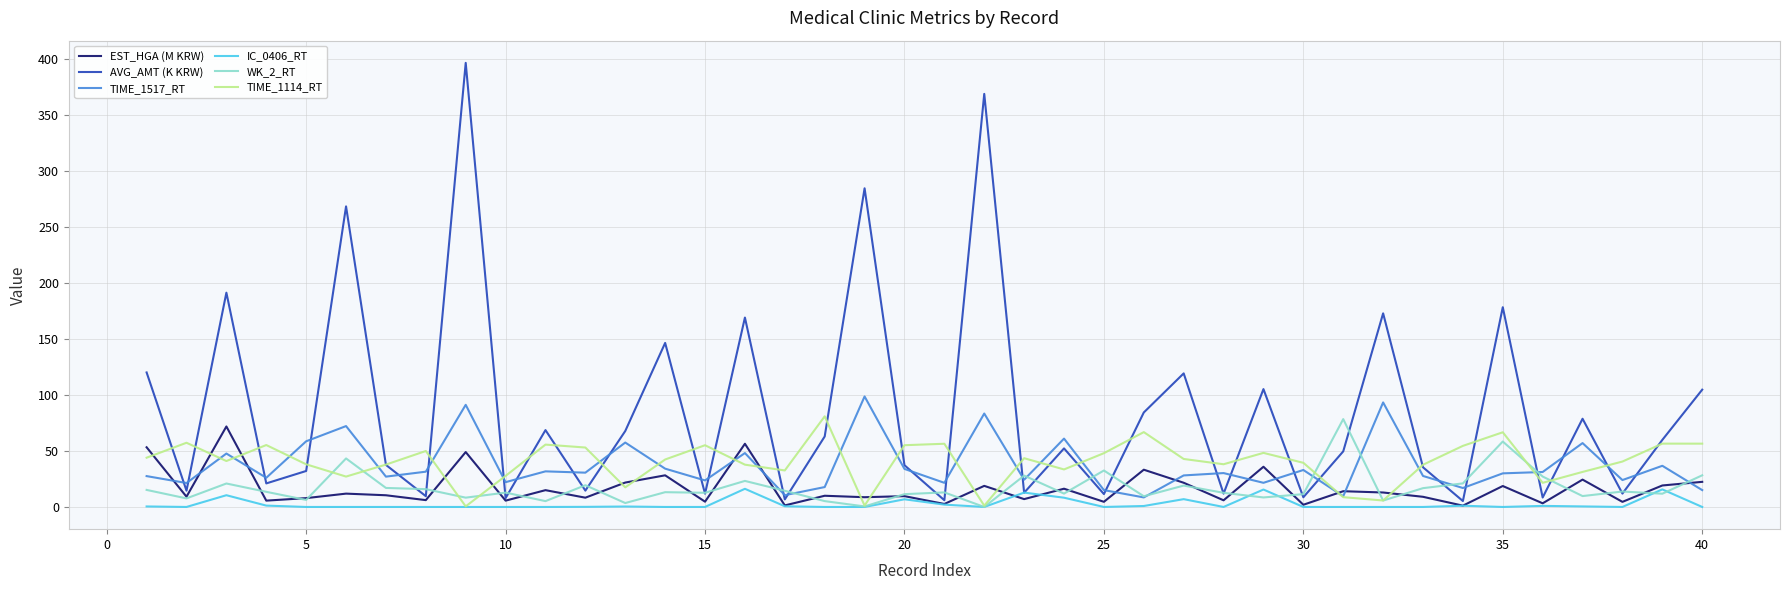

What is the greatest value displayed?

397.0